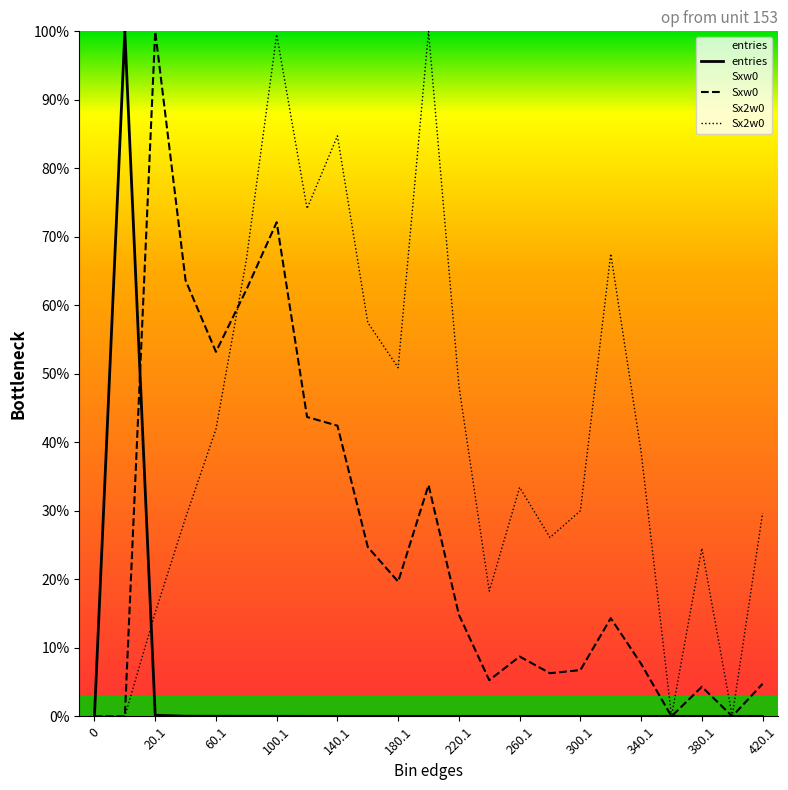

Reading left to right, extract all data points from this chart.

entries: 0.0	100.0	0.2	0.0	0.0	0.0	0.0	0.0	0.0	0.0	0.0	0.0	0.0	0.0	0.0	0.0	0.0	0.0	0.0	0.0	0.0	0.0	0.0
Sxw0: 0.0	0.0	100.0	63.6	53.2	62.3	72.1	43.7	42.4	24.7	19.7	33.8	14.8	5.3	8.7	6.3	6.8	14.3	7.7	0.0	4.3	0.0	4.7
Sx2w0: 0.0	0.0	15.2	29.0	41.9	66.6	99.5	74.1	84.7	57.5	50.9	100.0	48.2	18.3	33.4	26.1	30.0	67.5	38.6	0.0	24.5	0.0	29.7